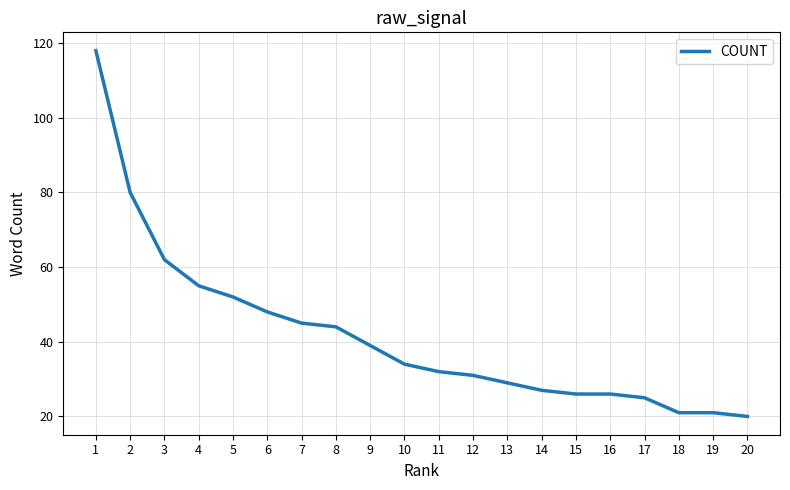

True or false: the data shows 44 at 8.

True